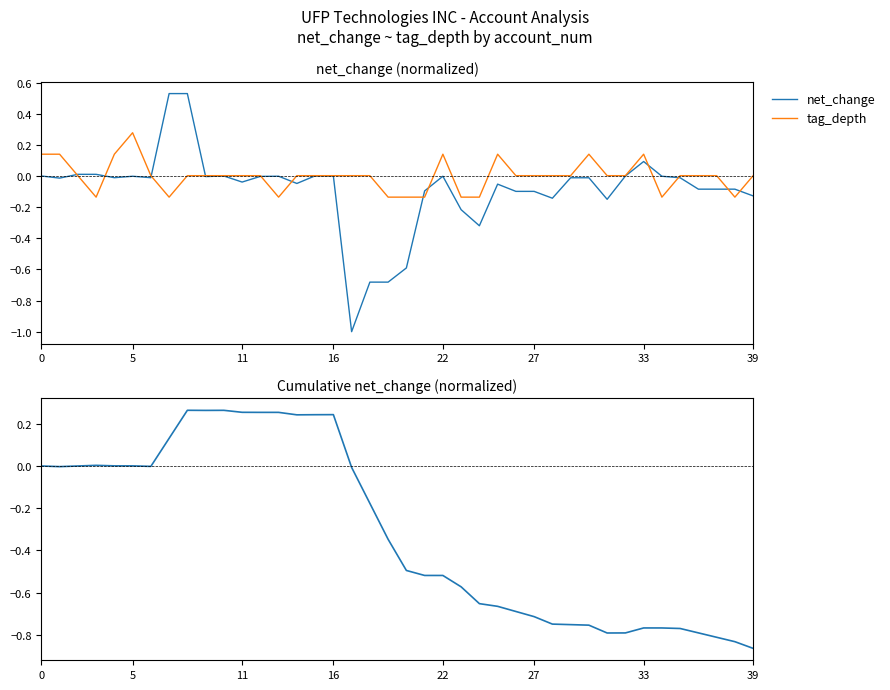

What is the difference between the second highest and second lowest values in the cumulative_net_change series?

1.1